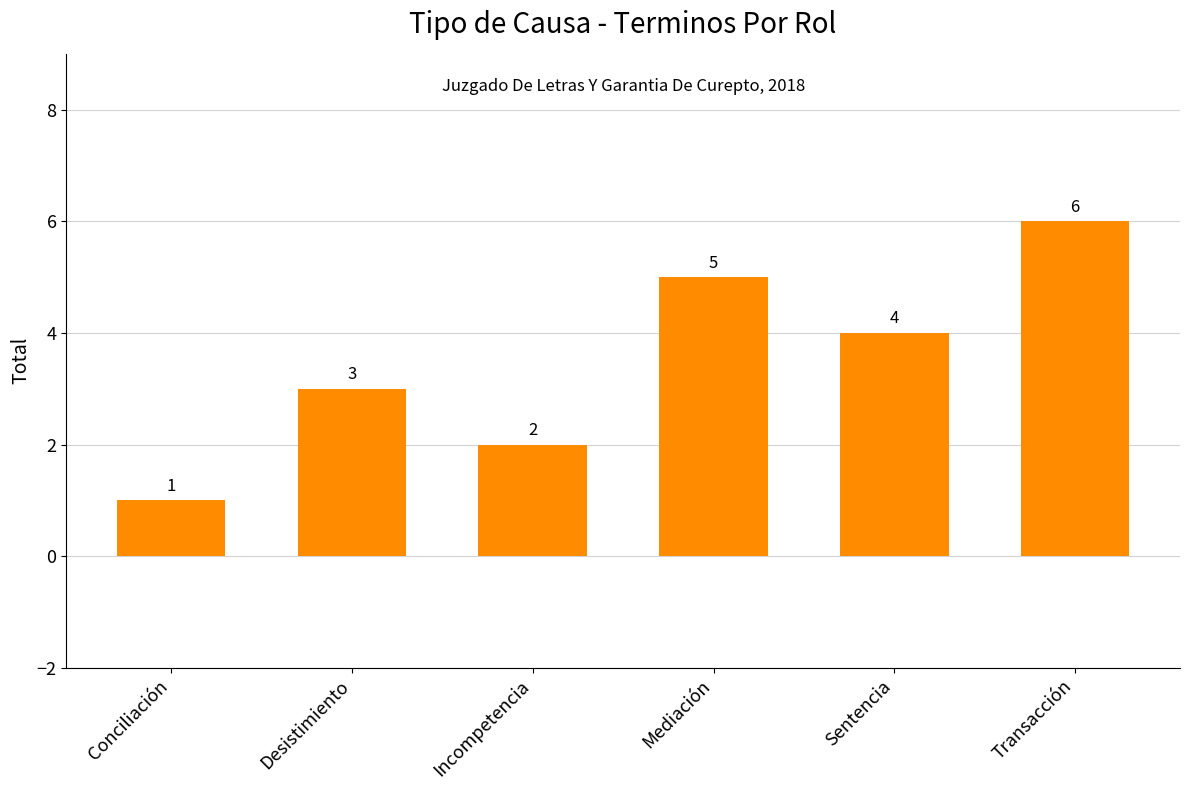

True or false: the data shows 3 at Desistimiento.

True